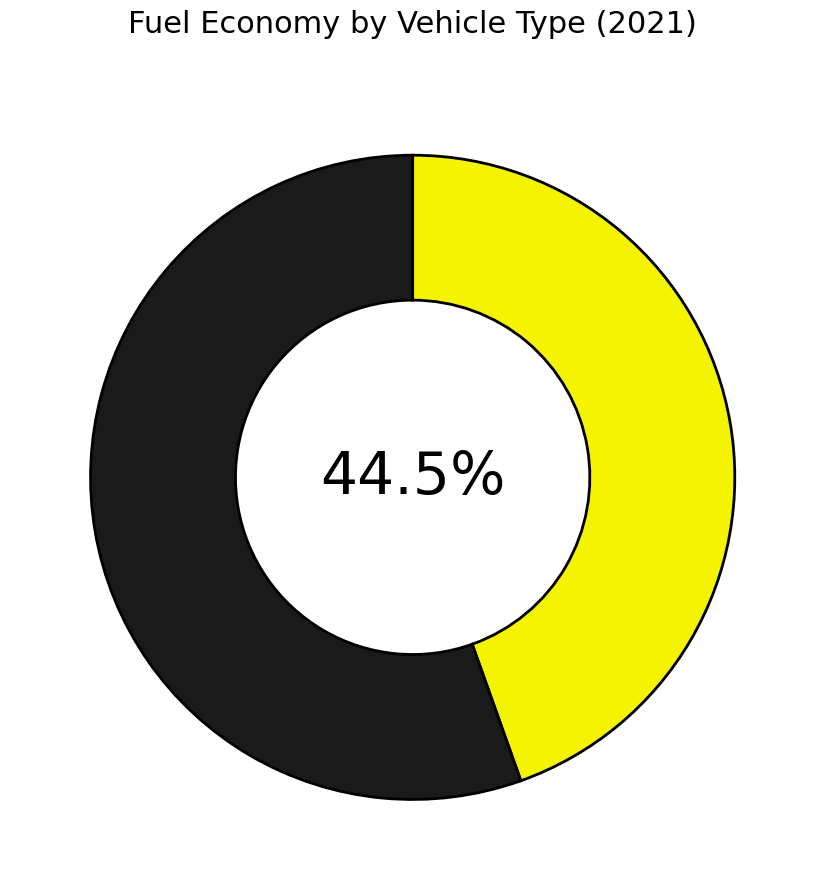

Count the number of slices in the pie.

2